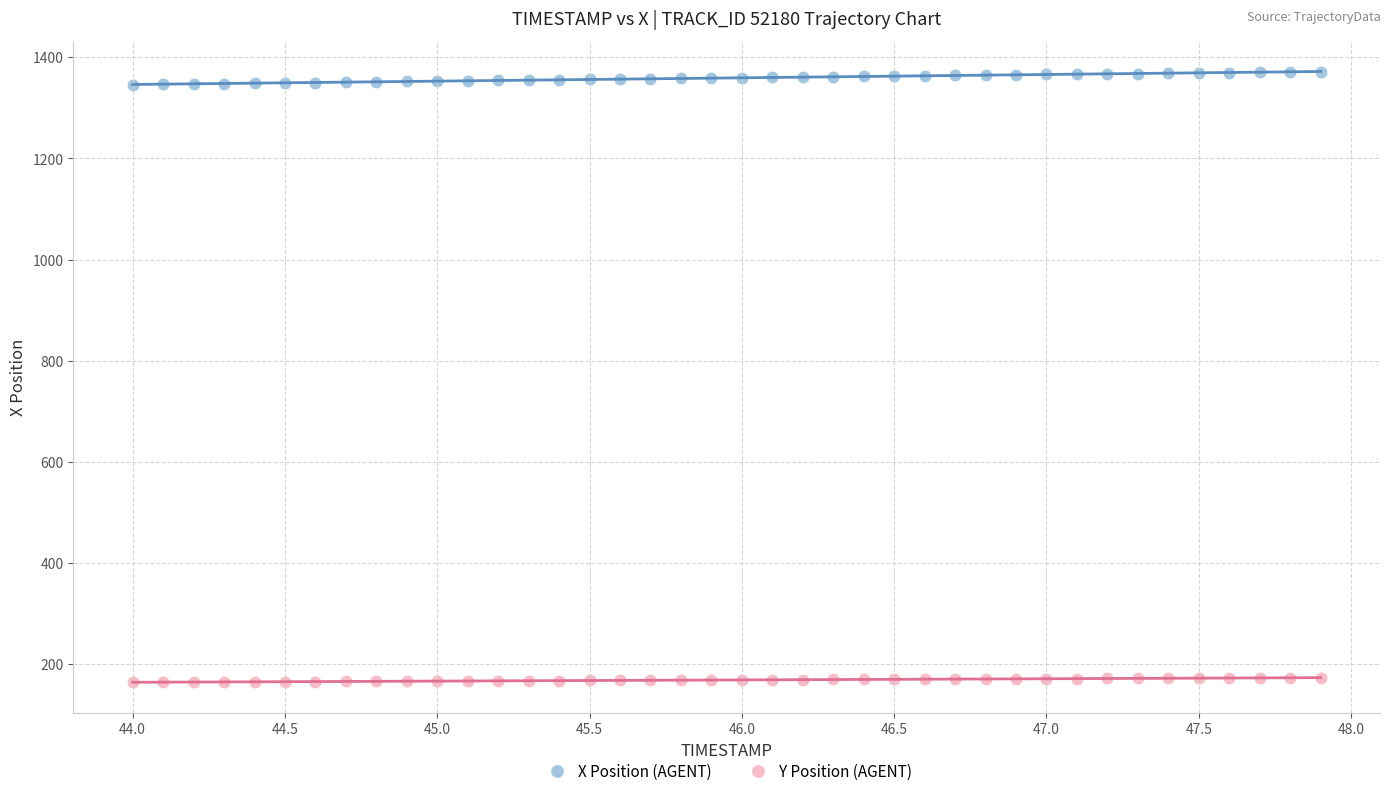

What are all the series names shown in the legend?

X Position (AGENT), Y Position (AGENT)